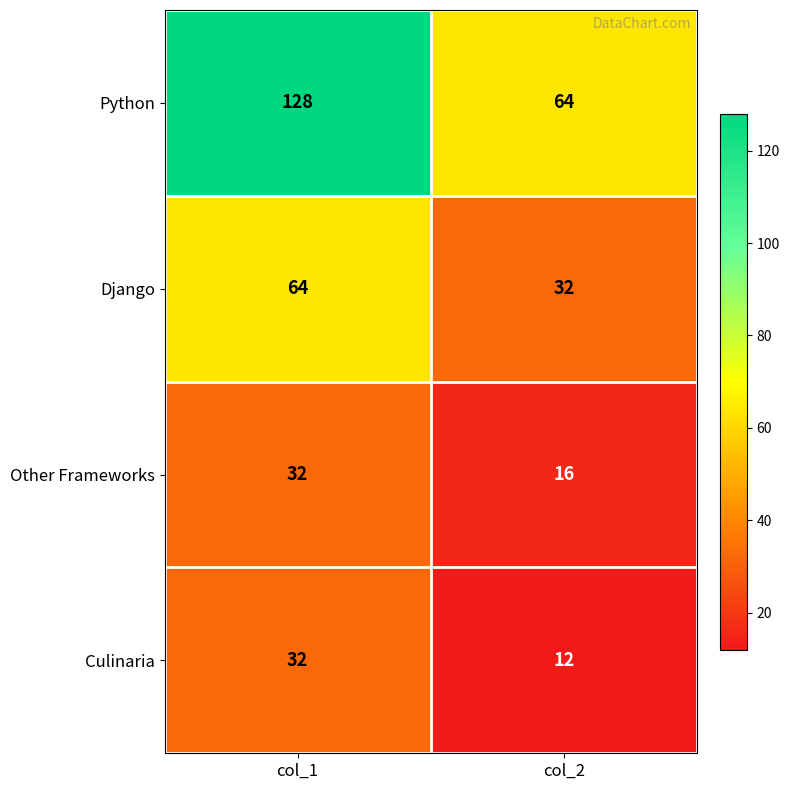

Read the Culinaria value at col_1.

32